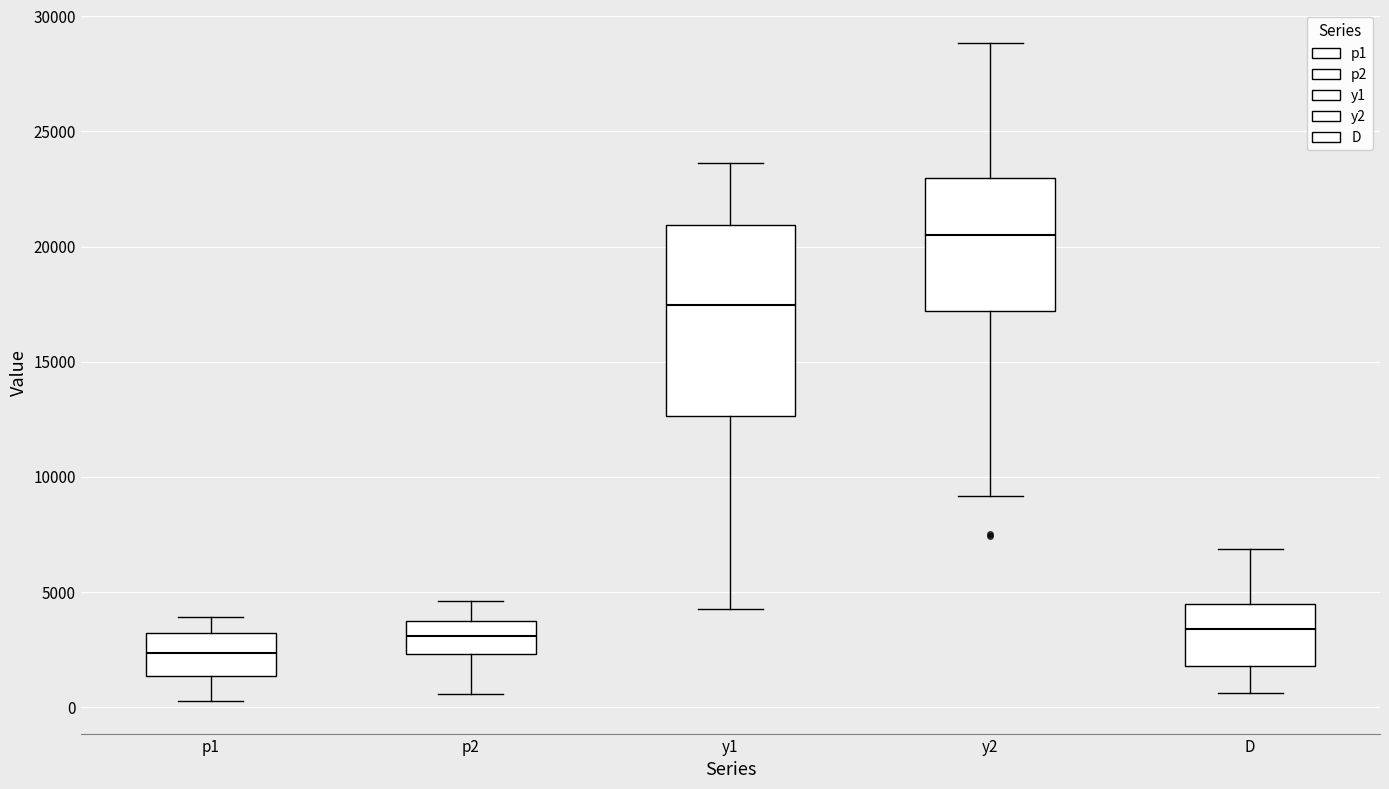

Which box has the lowest median line?

p1